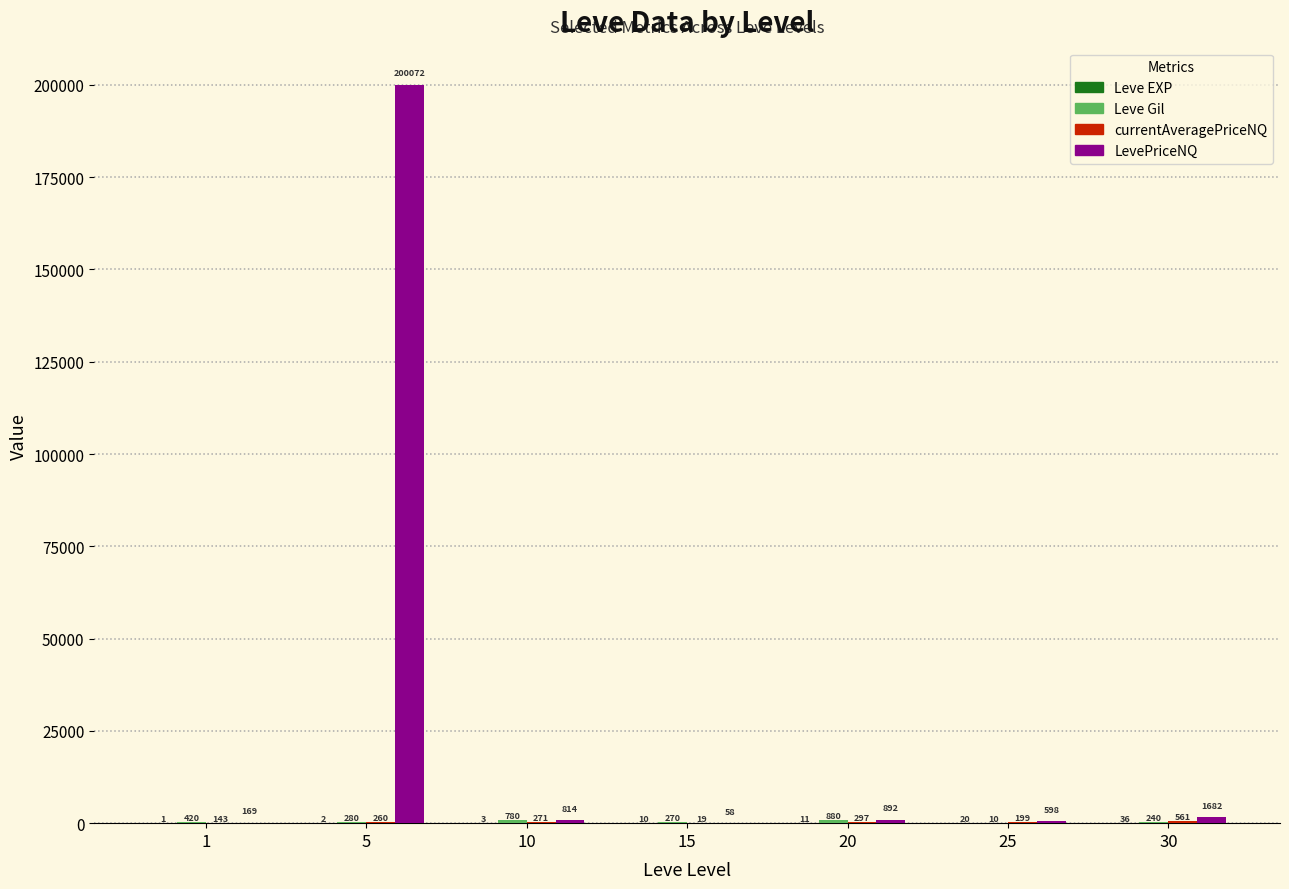

What is the spread (max minus min) of values at 20?

881.1